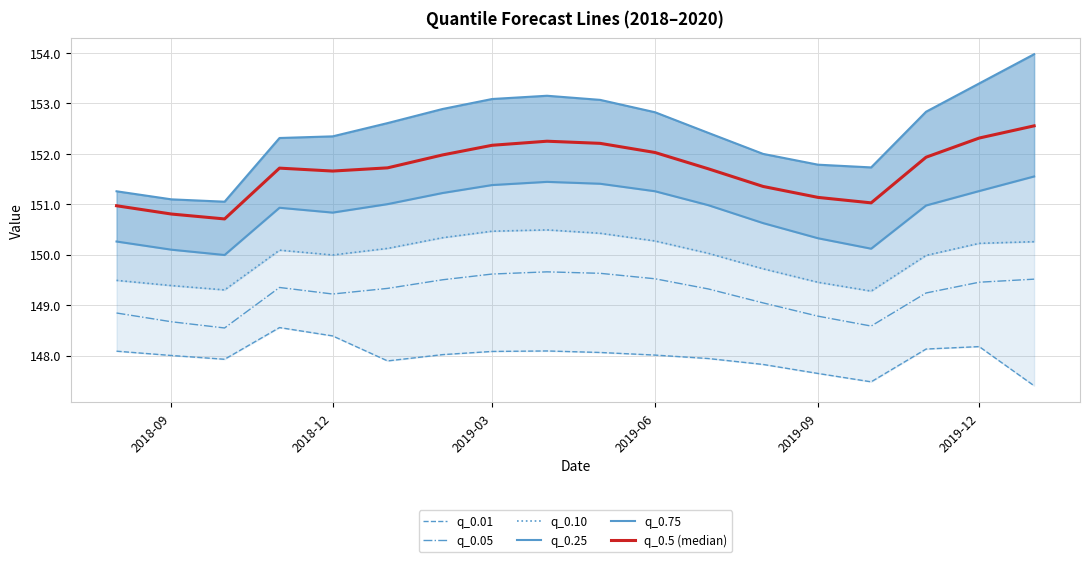

List the series in order of their overall mean, lowest first.

q_0.01, q_0.05, q_0.10, q_0.25, q_0.5 (median), q_0.75